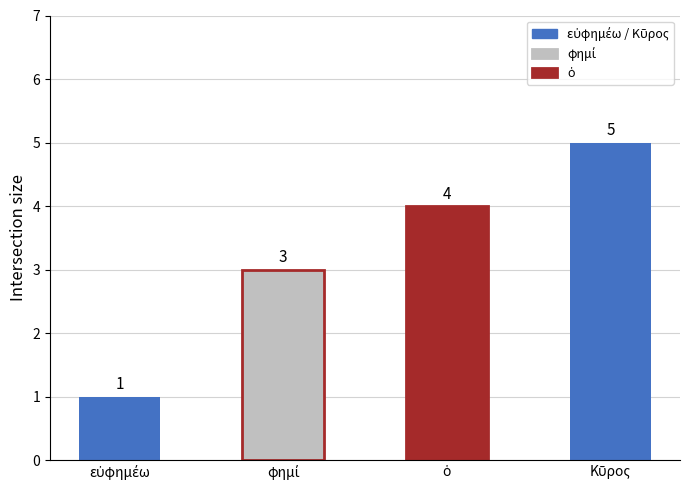

Where is the data nearest to the value 3?

φημί